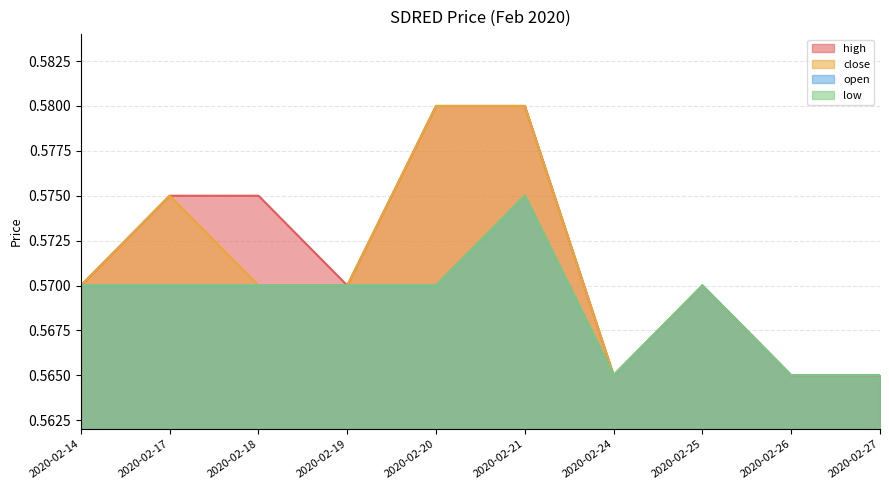

Reading left to right, list all the values displayed in this chart.

high: 0.6	0.6	0.6	0.6	0.6	0.6	0.6	0.6	0.6	0.6
close: 0.6	0.6	0.6	0.6	0.6	0.6	0.6	0.6	0.6	0.6
open: 0.6	0.6	0.6	0.6	0.6	0.6	0.6	0.6	0.6	0.6
low: 0.6	0.6	0.6	0.6	0.6	0.6	0.6	0.6	0.6	0.6